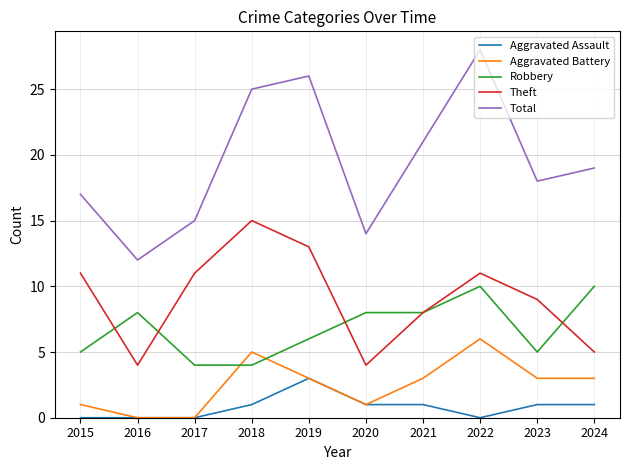

True or false: Robbery has more than 1 interior local peaks.

True